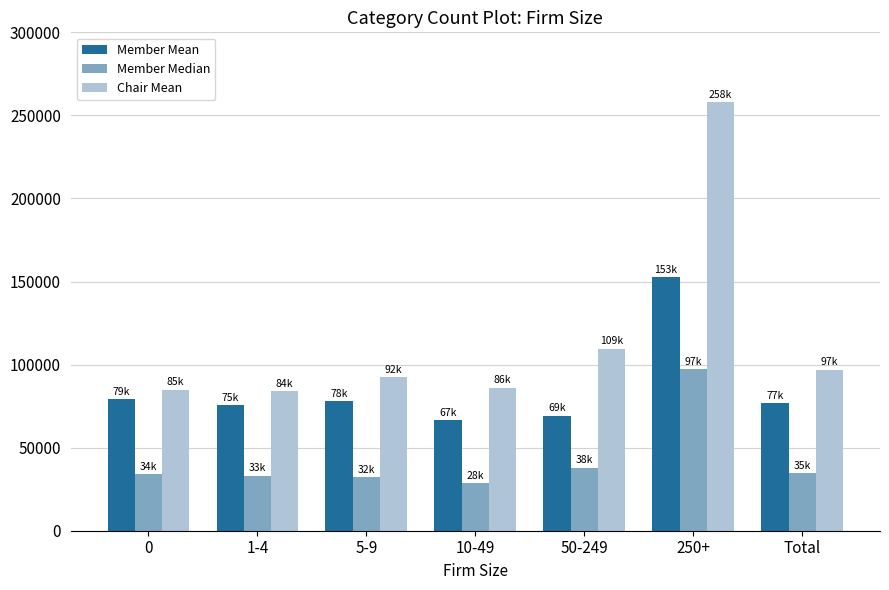

What is the spread (max minus min) of values at 1-4?

50880.7